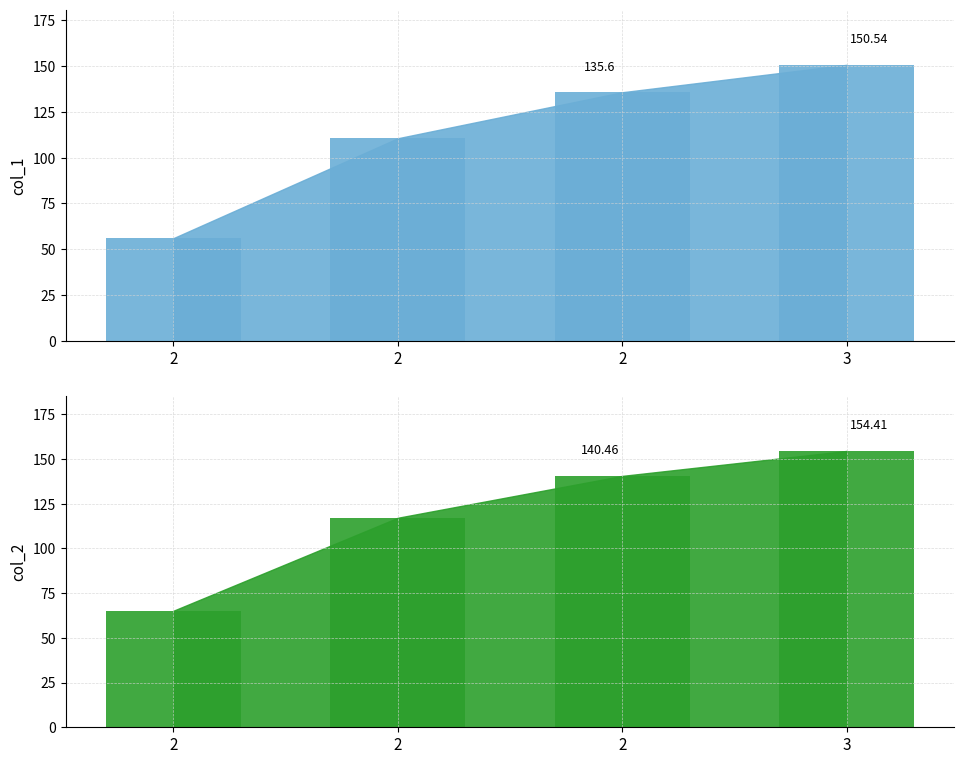

What is the sum of all col_1 values?

452.8